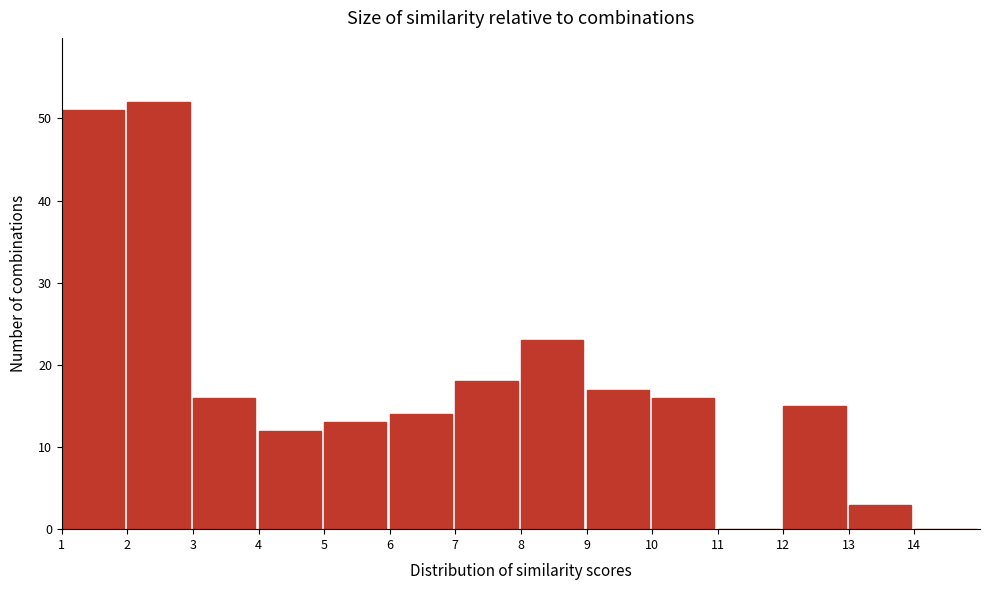

How tall is the bar that spans 13 to 14 on the x-axis? The values are not printed on the chart, so give them approximately, as read against the axis.

3